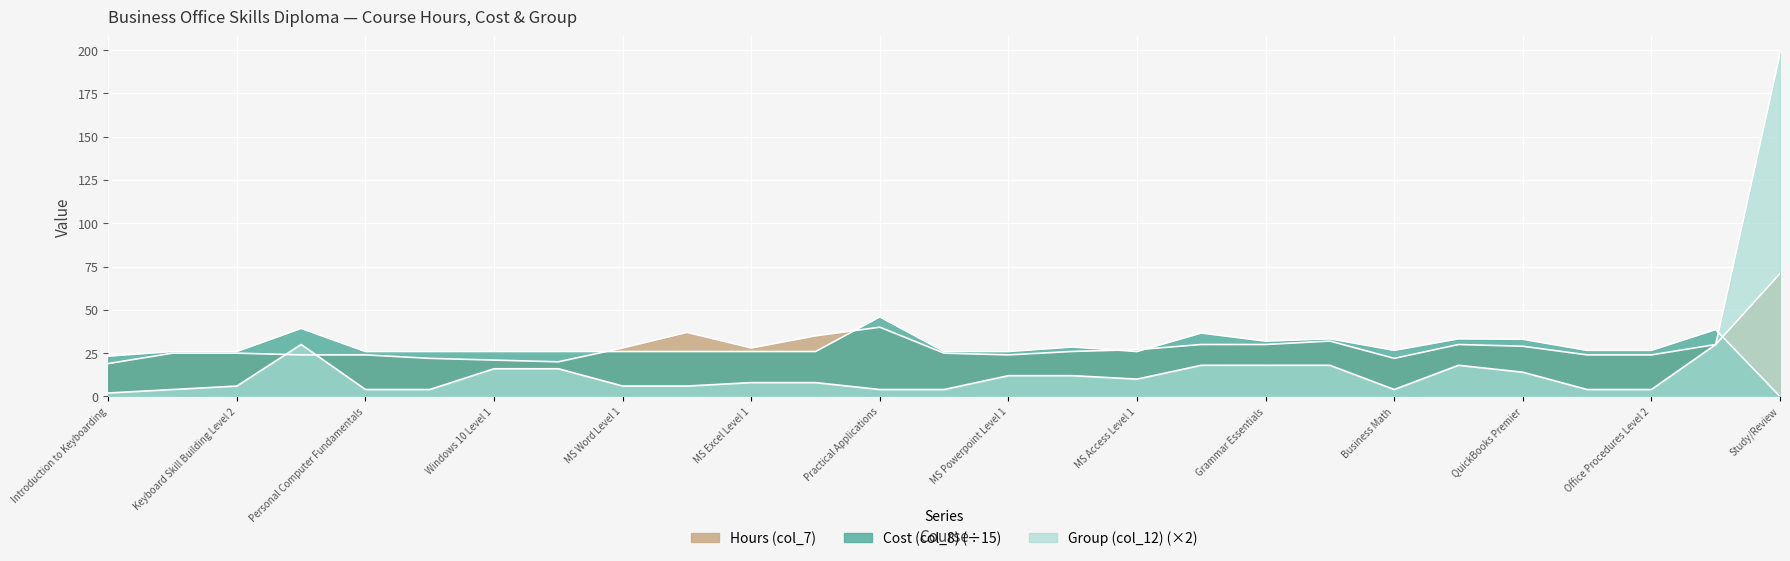

Which category has the lowest value in the Cost (col_8) series?

Study/Review